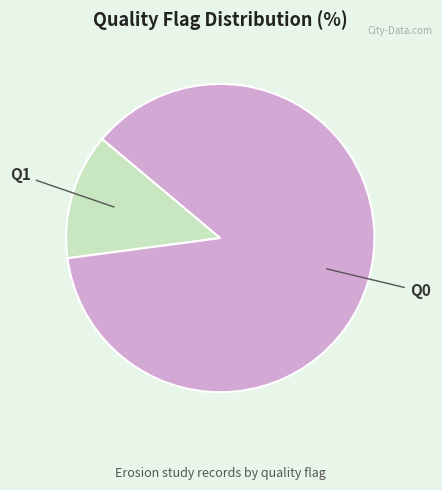

Is there any slice that represents more than half of the pie?

Yes